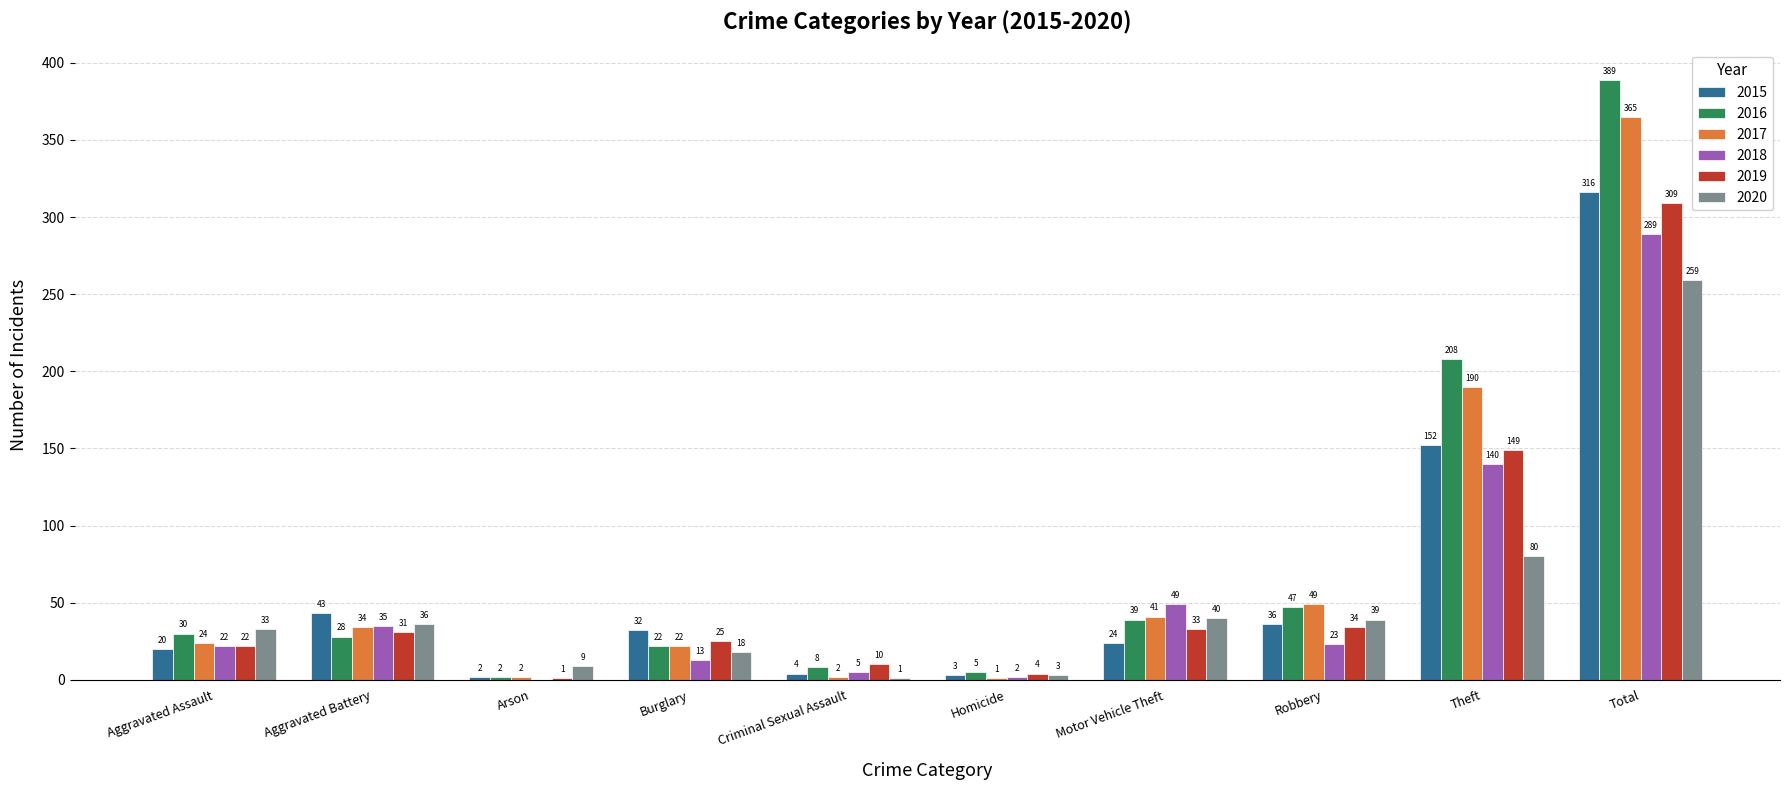

What is the total value across all series at Total?

1927